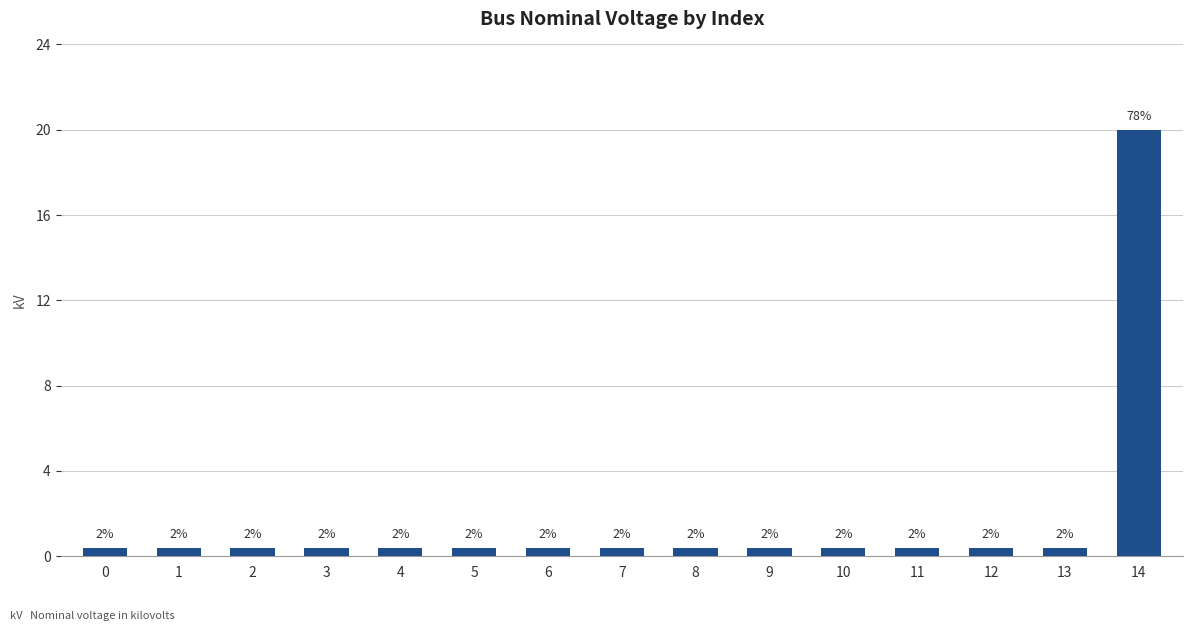

How many bars are there in total?

15